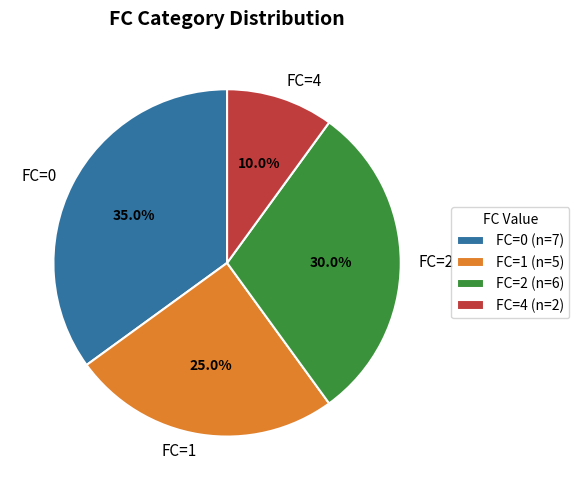

Is FC=0 the majority of the pie?

No